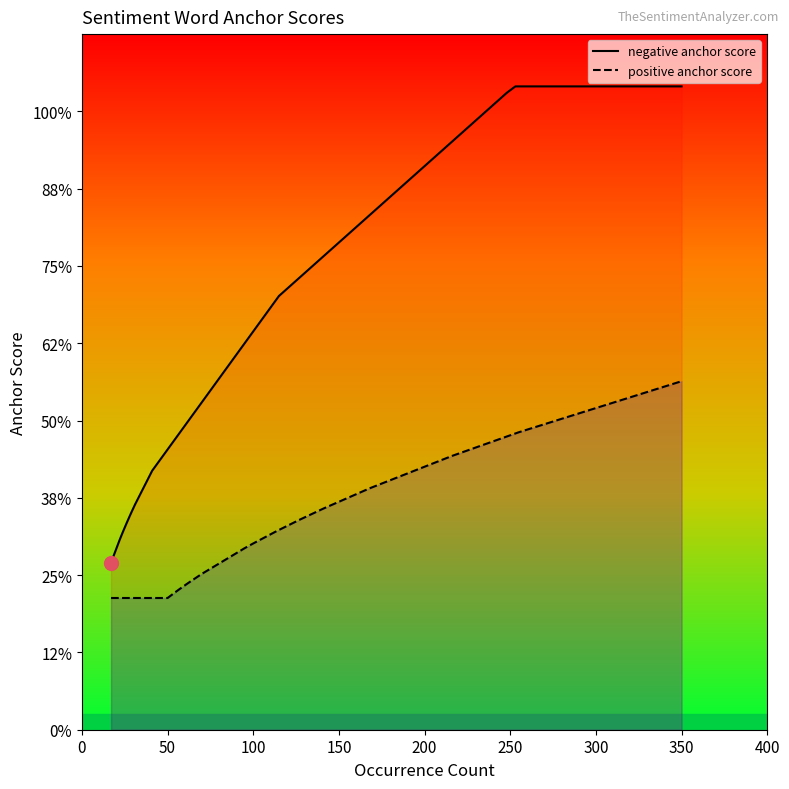

Rank the series by their average value, from highest to lowest.

negative anchor score, positive anchor score